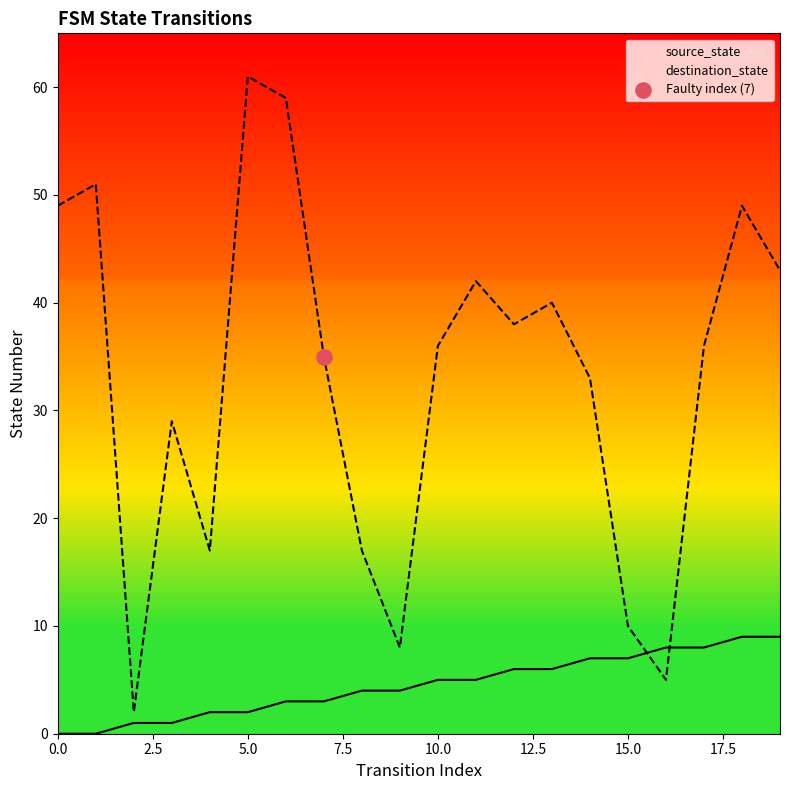

Which series reaches the maximum Y coordinate?

destination_state